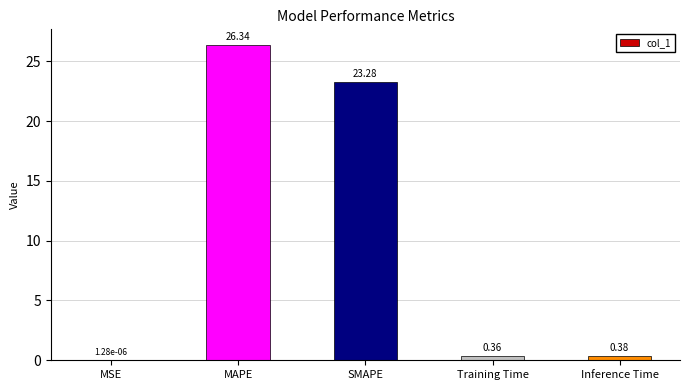

The chart shows a value of 23.3 at SMAPE. True or false?

True